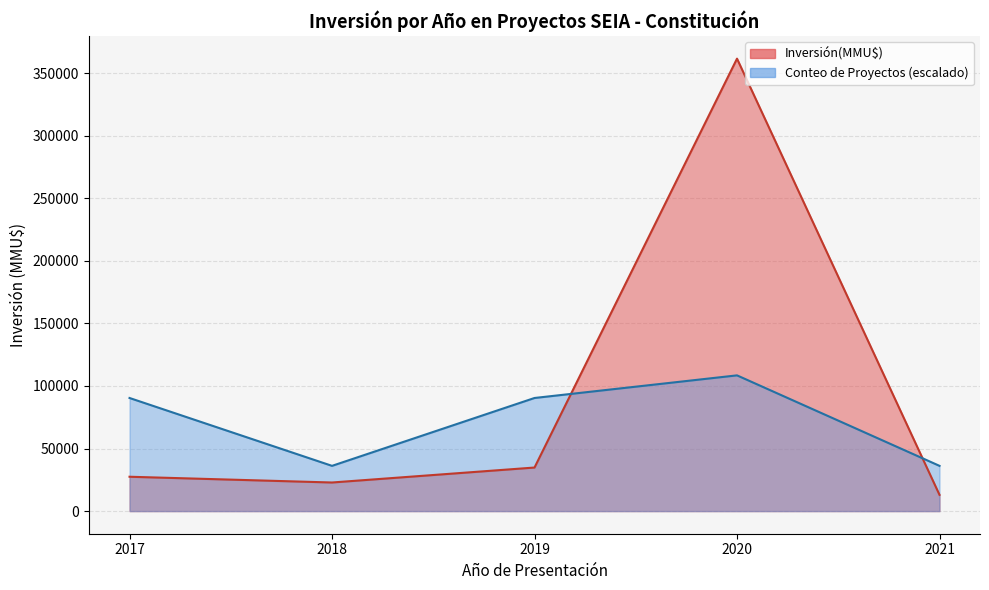

Rank the series by their average value, from lowest to highest.

Conteo, Inversión(MMU$)